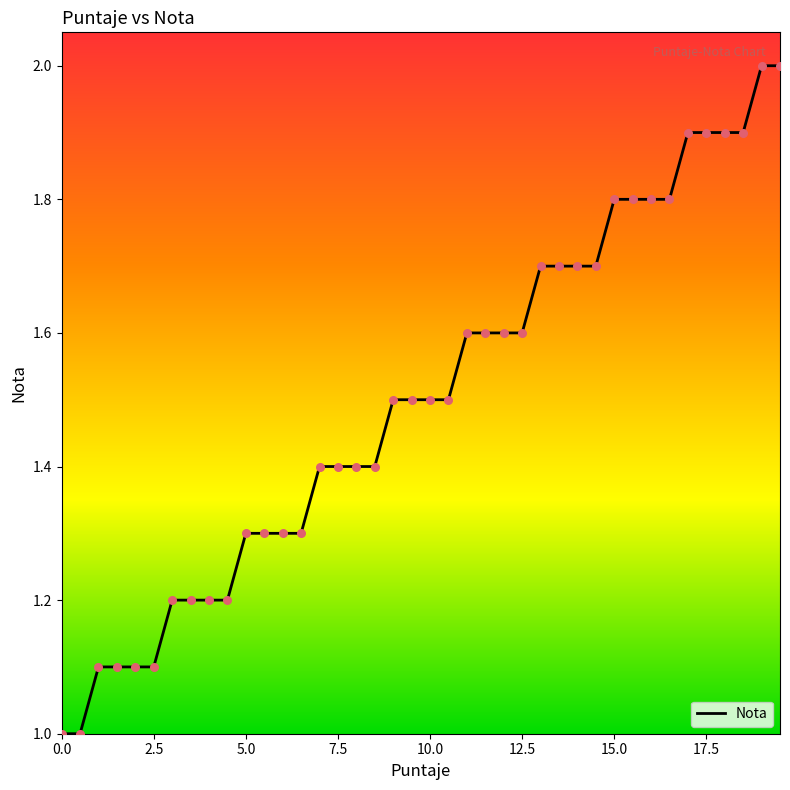

What is the greatest value displayed?

2.0